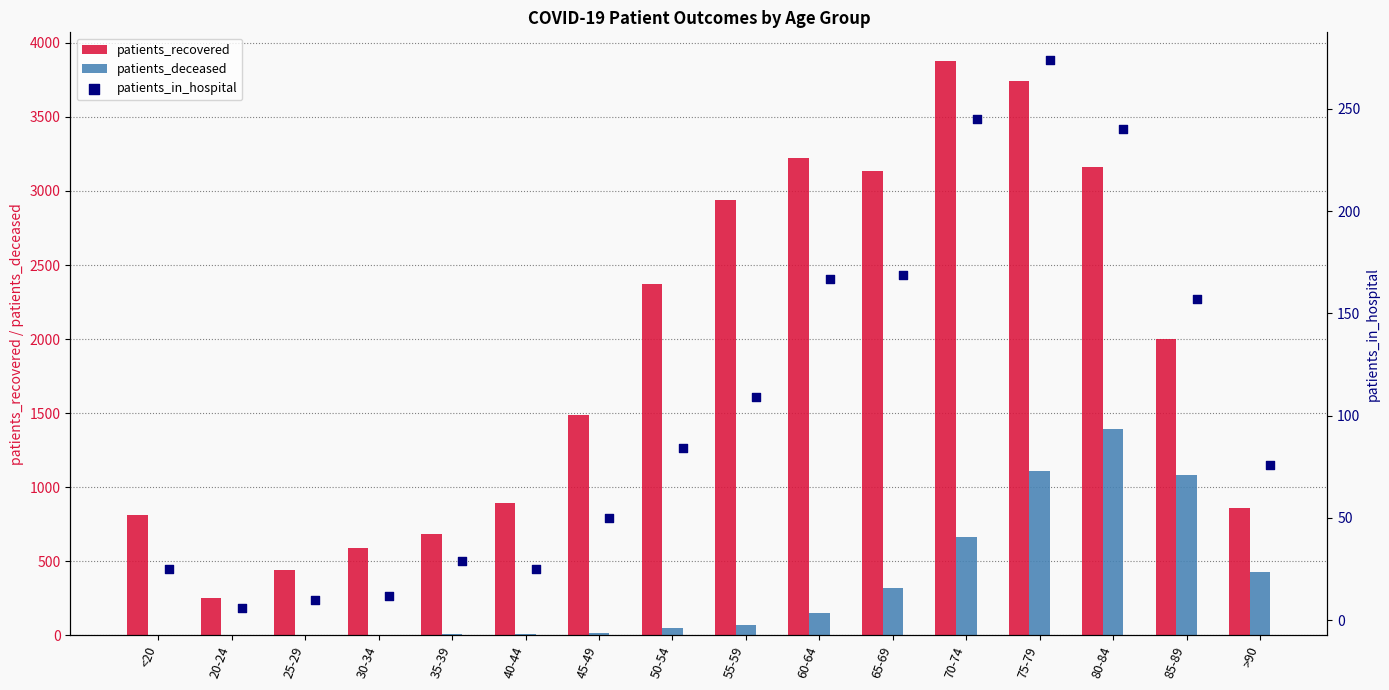

What are all the series names shown in the legend?

patients_recovered, patients_deceased, patients_in_hospital